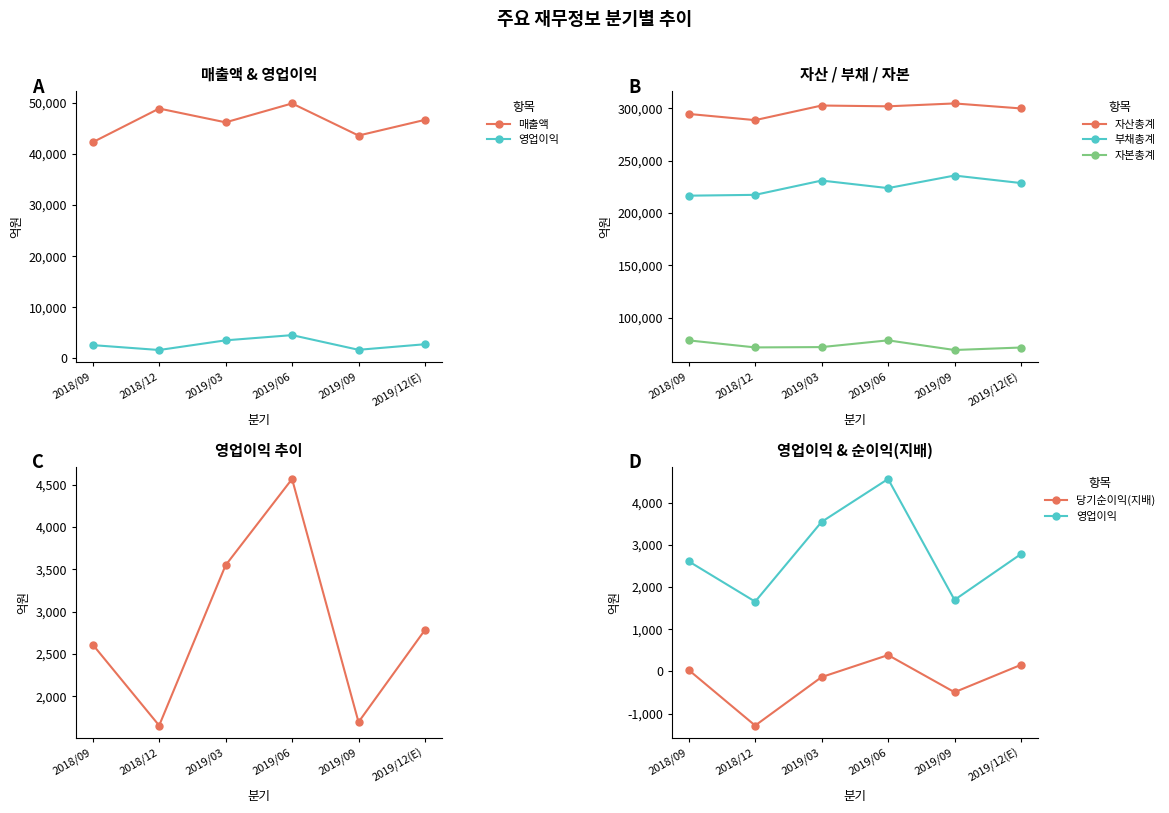

Which series has the largest total across all categories?

자산총계